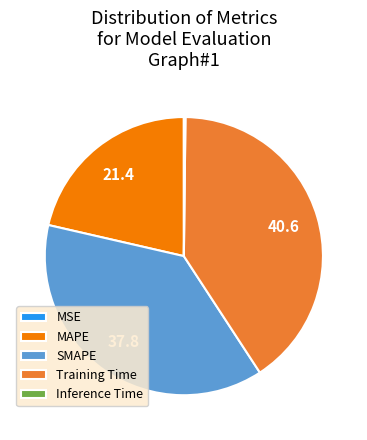

Is there any slice that represents more than half of the pie?

No